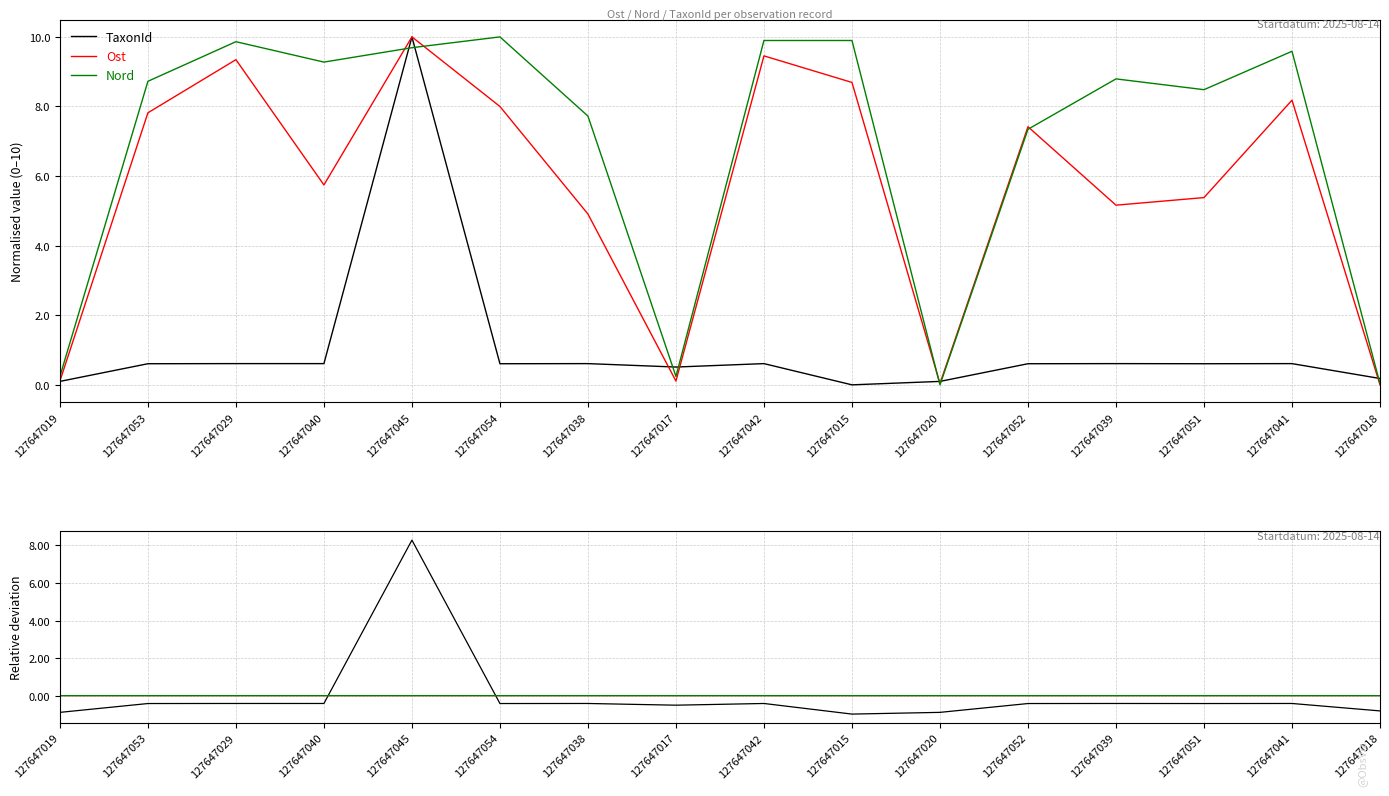

List the labels in order of Ost value, largest first.

127647045, 127647042, 127647029, 127647015, 127647041, 127647054, 127647053, 127647052, 127647040, 127647051, 127647039, 127647038, 127647019, 127647017, 127647020, 127647018